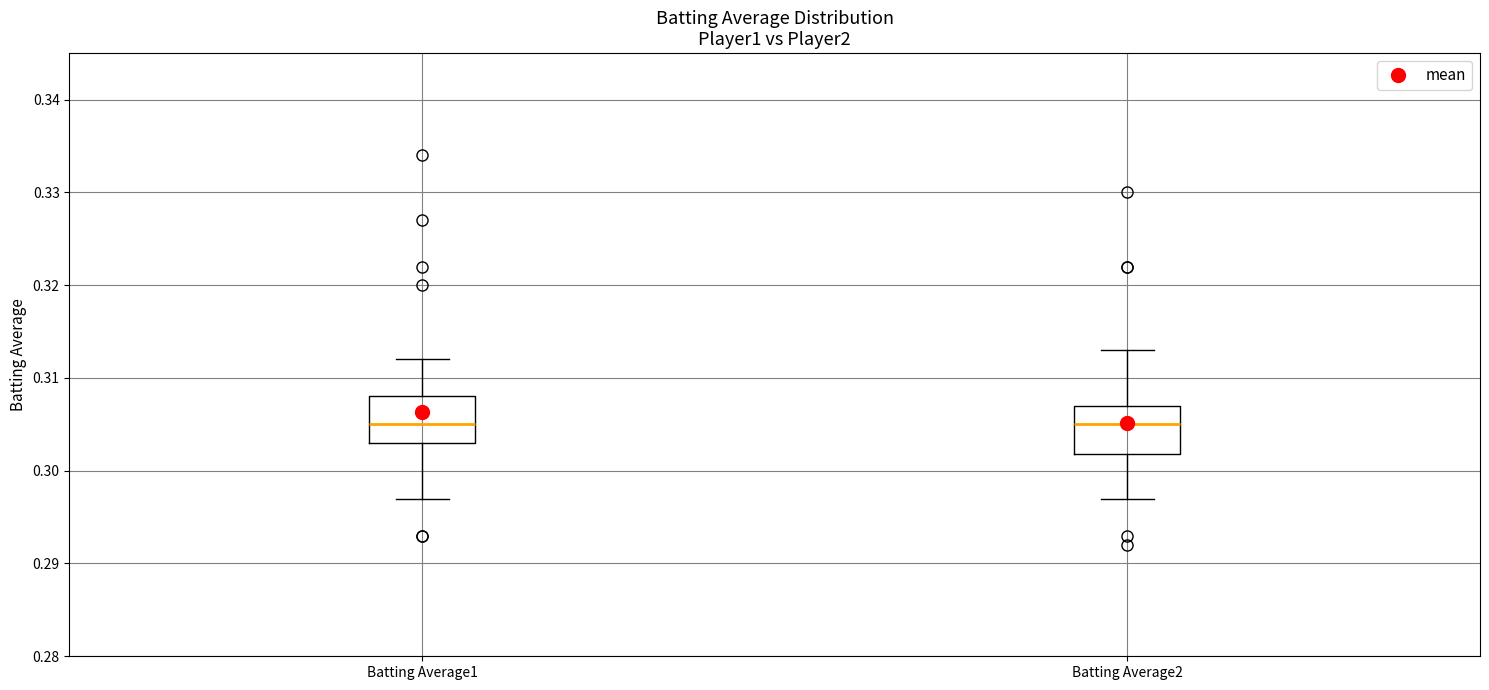

Where does the lower whisker of the box for Batting Average1 end on the y-axis? The values are not printed on the chart, so give them approximately, as read against the axis.

0.297